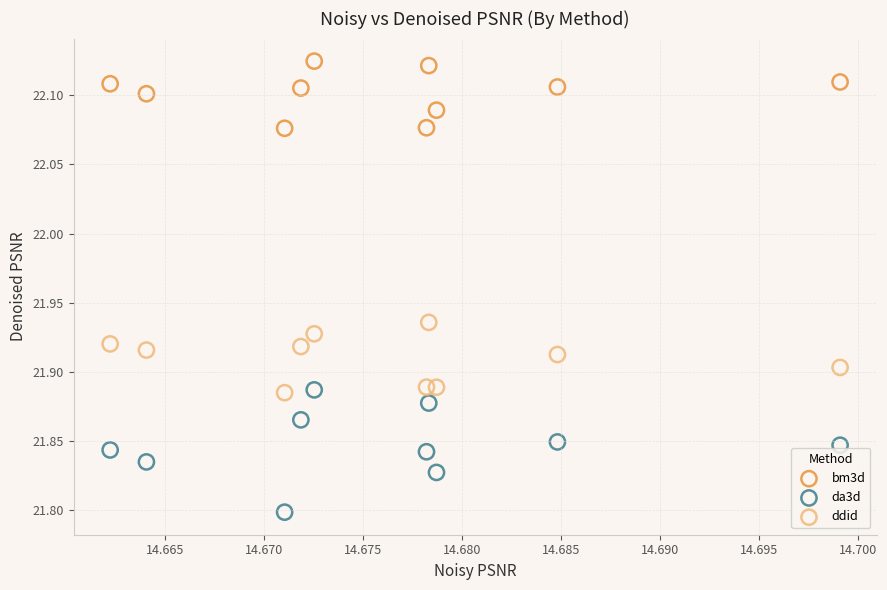

Across all data points, what is the range of Y values (max minus min)?

0.3